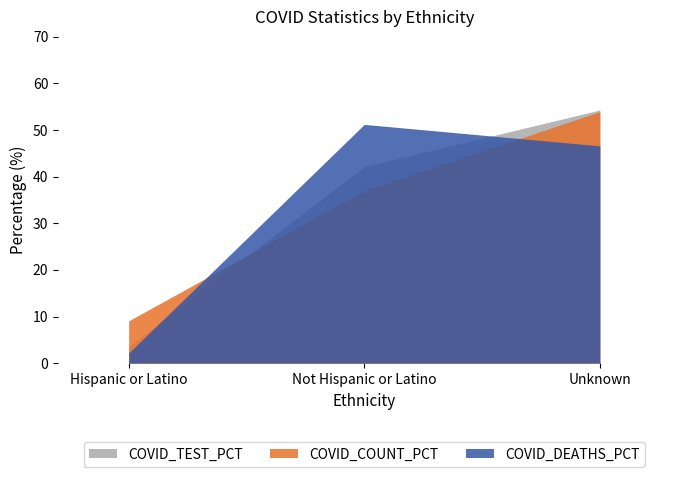

How many series are shown in this chart?

3